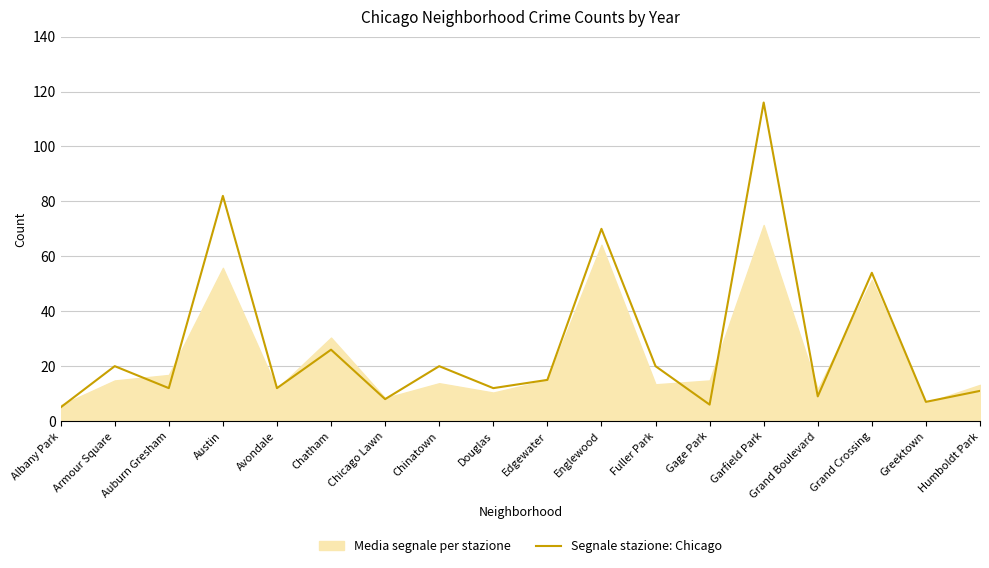

Which series has the largest range (max minus min)?

Segnale stazione: Chicago